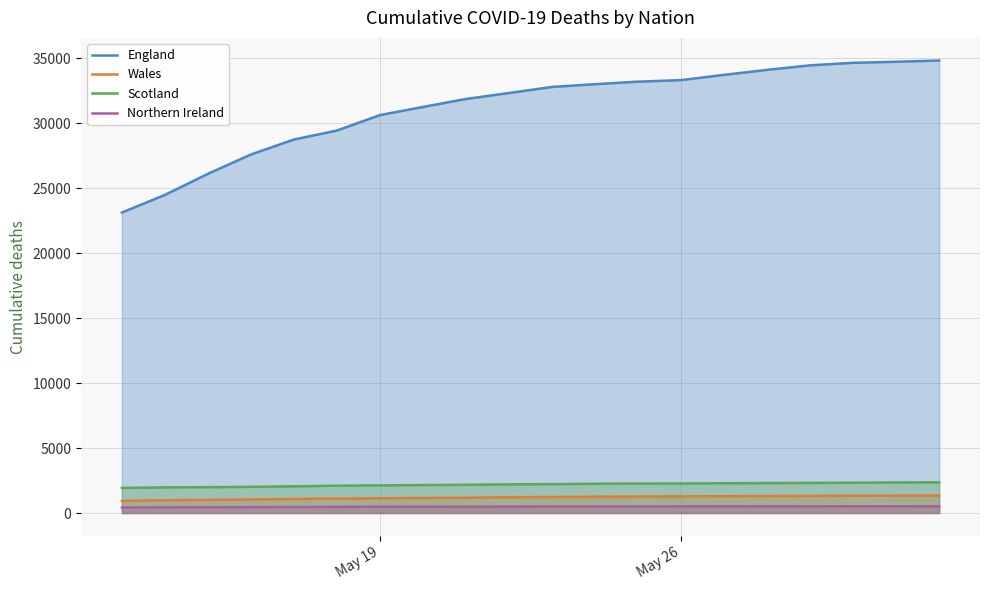

True or false: Scotland and England cross at least once.

False